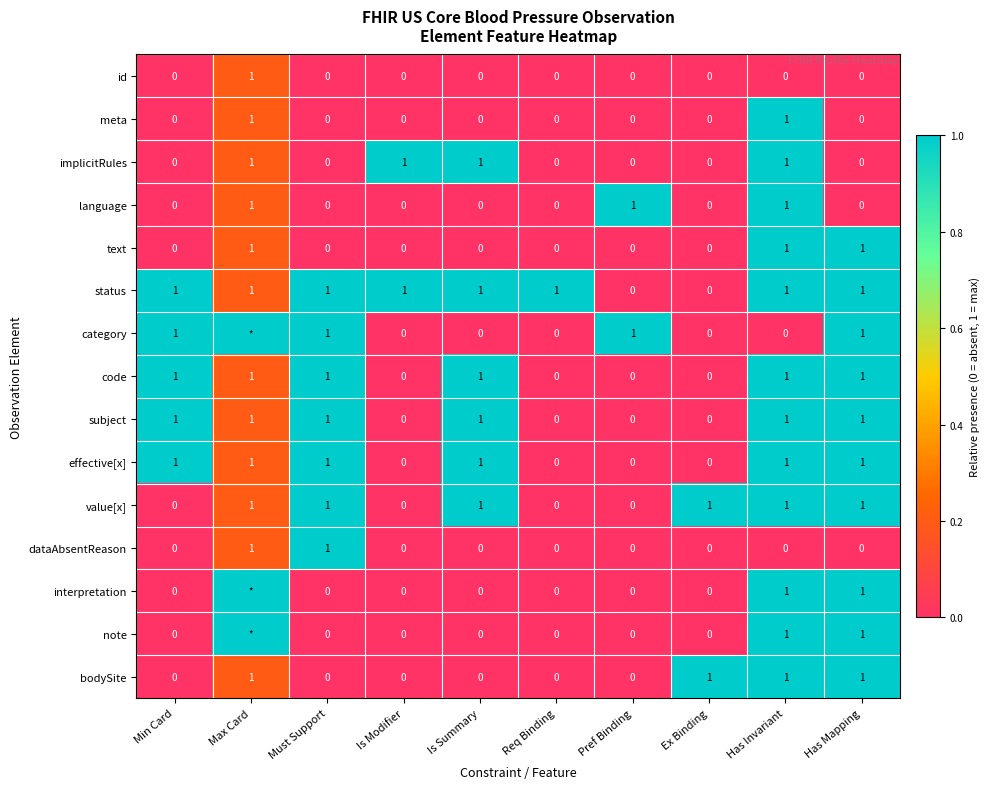

The implicitRules series shows 1 at Is Modifier. True or false?

True